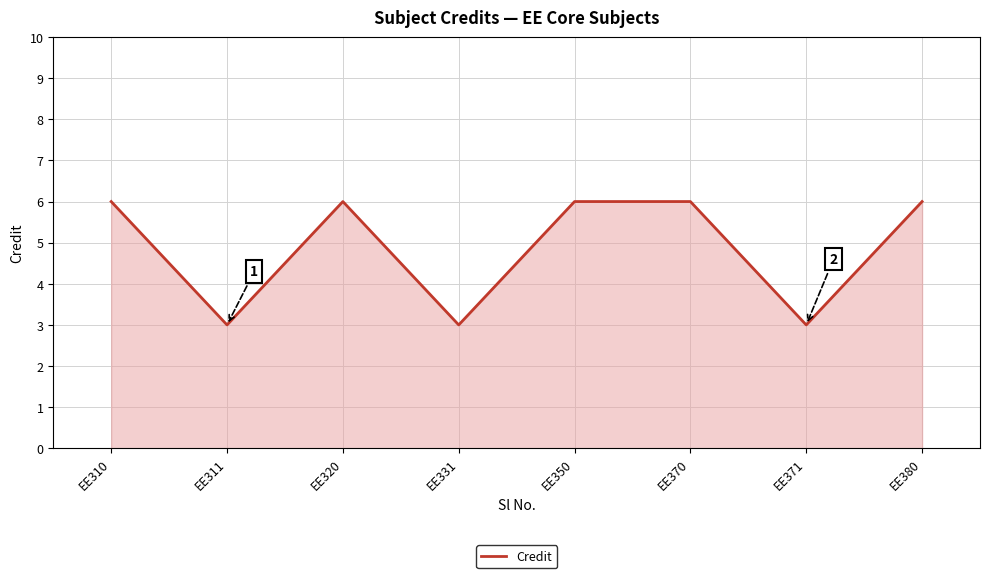

How many lines are shown in the chart?

1